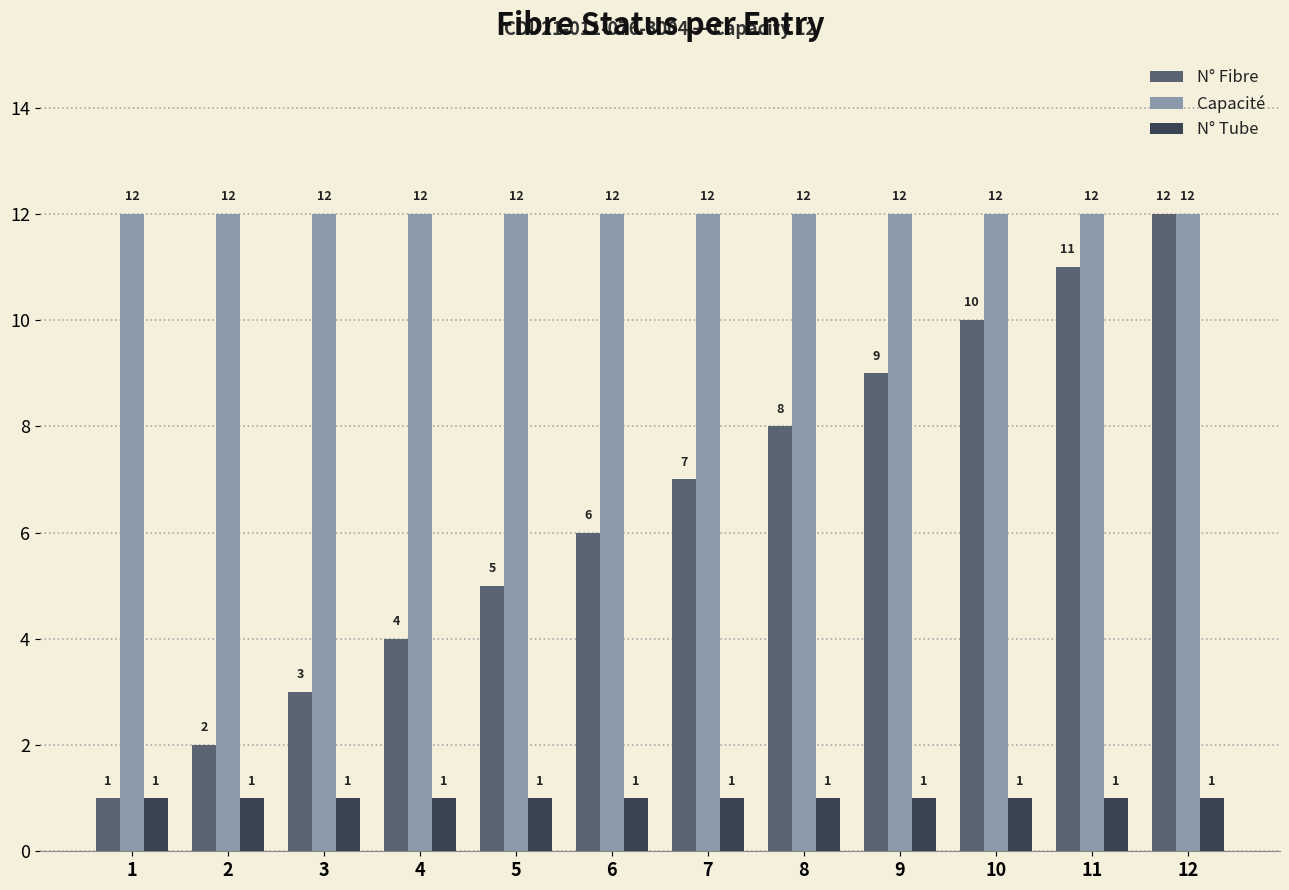

What is the value of the Capacité bar at the 4th from the left?

12